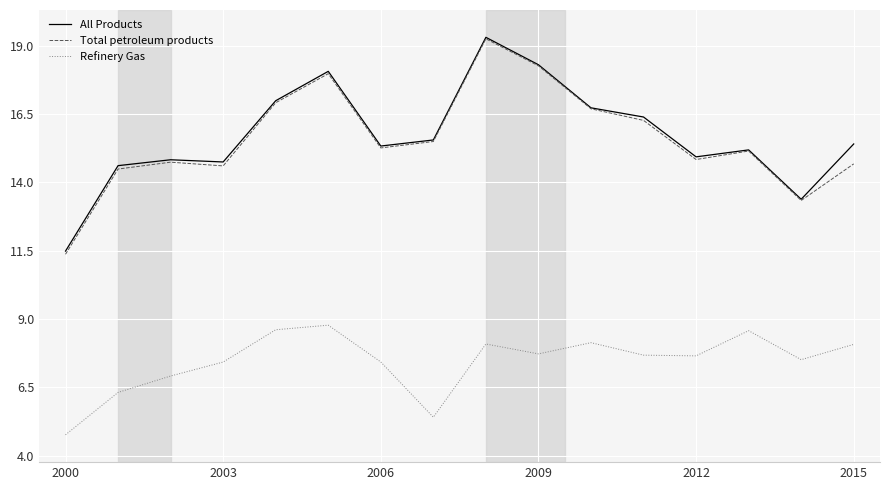

In Total petroleum products, how many points are higher than both neighbors (excluding endpoints)?

4